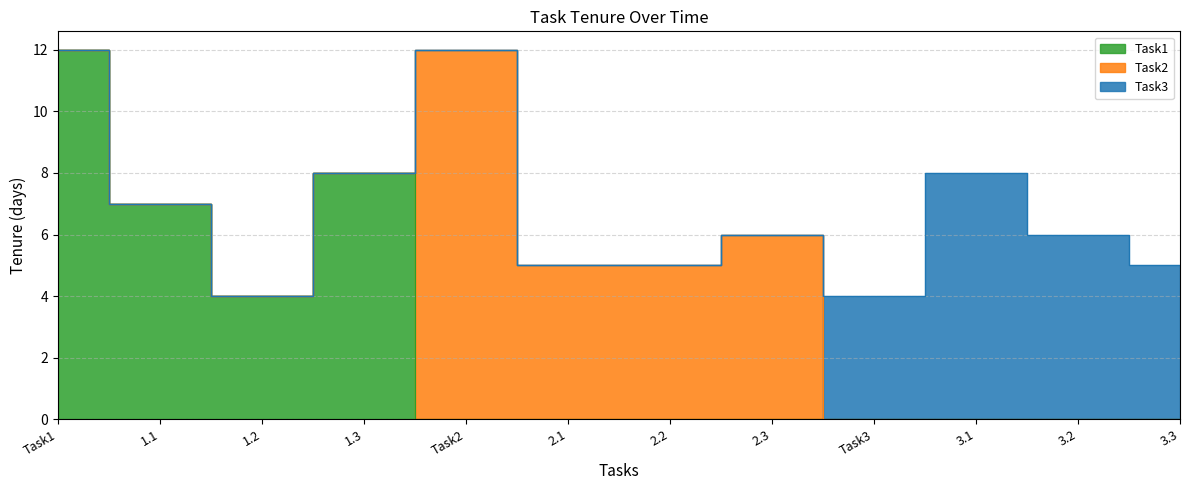

Rank the series by their maximum value, from highest to lowest.

Task1, Task2, Task3